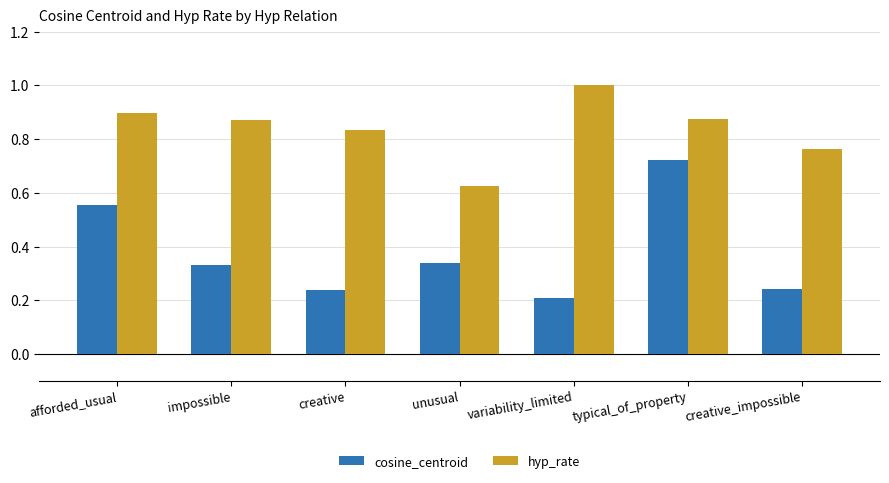

What is the greatest value displayed?

1.0